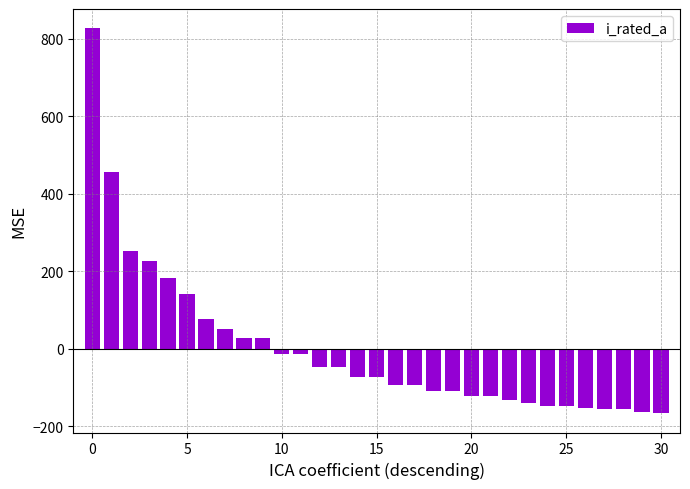

How many series are shown in this chart?

1